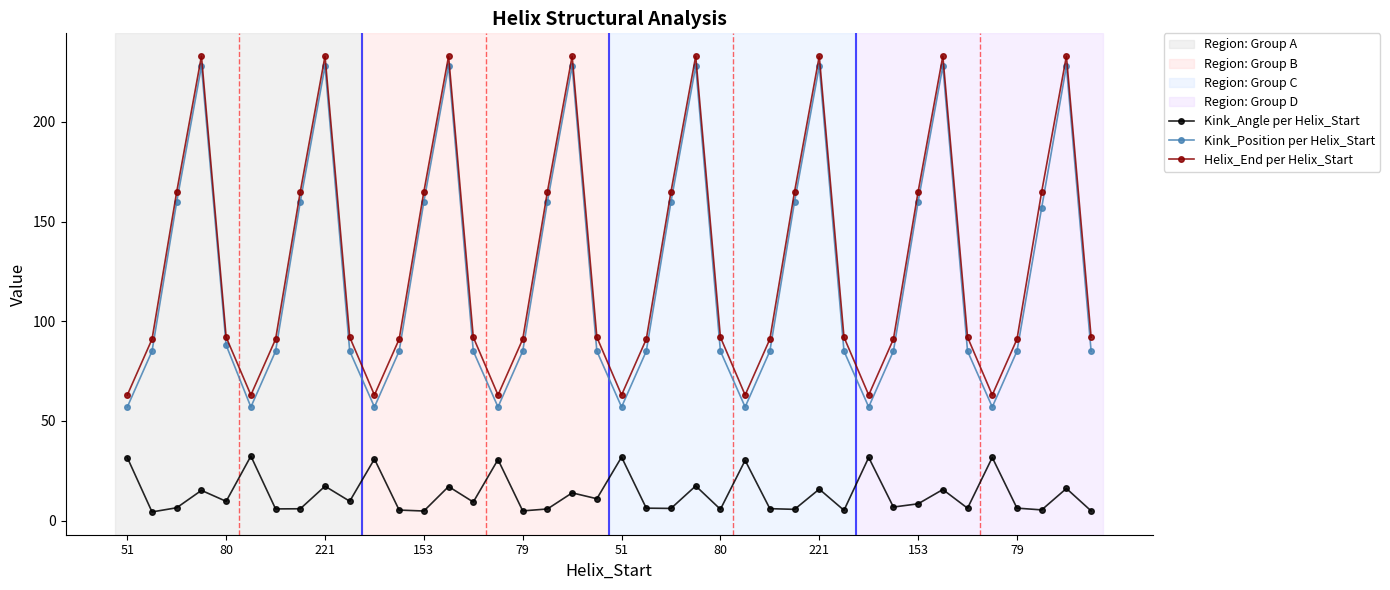

True or false: Kink_Angle per Helix_Start and Helix_End per Helix_Start cross at least once.

False